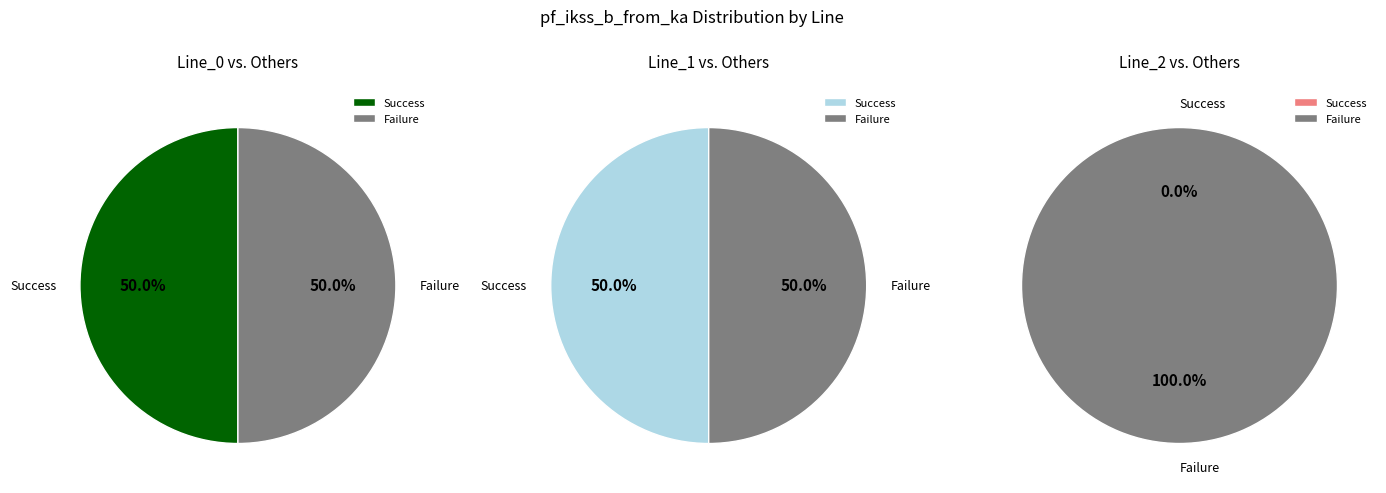

What is the ratio of the value at Line_0 to the value at Line_1?

1.0